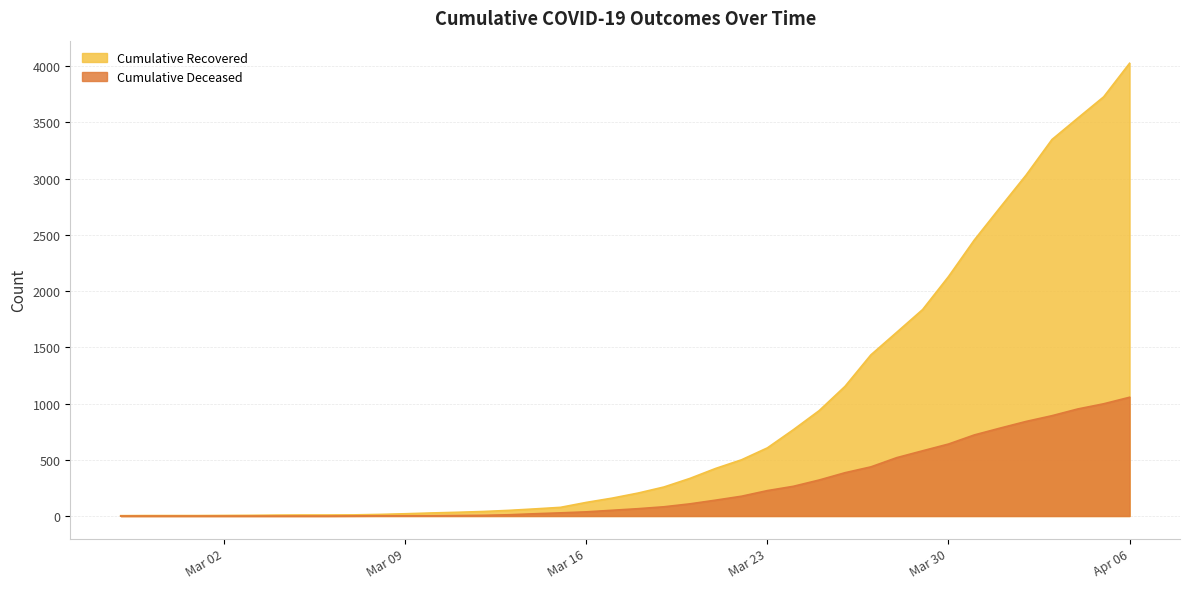

At which category does the chart reach its peak across all series?

Apr 06